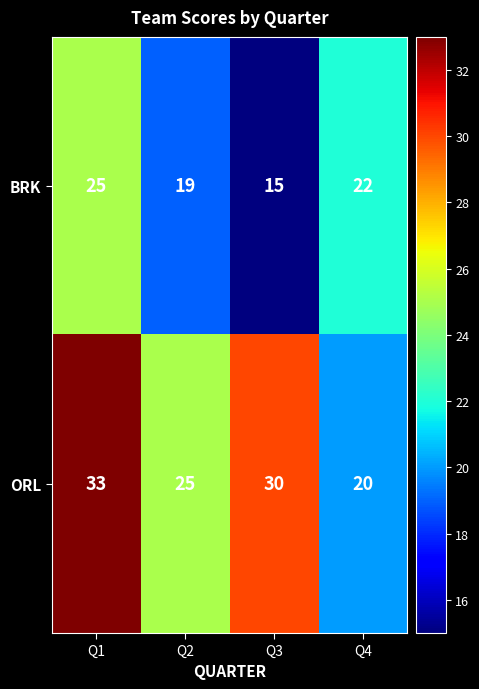

What is the spread (max minus min) of values at Q4?

2